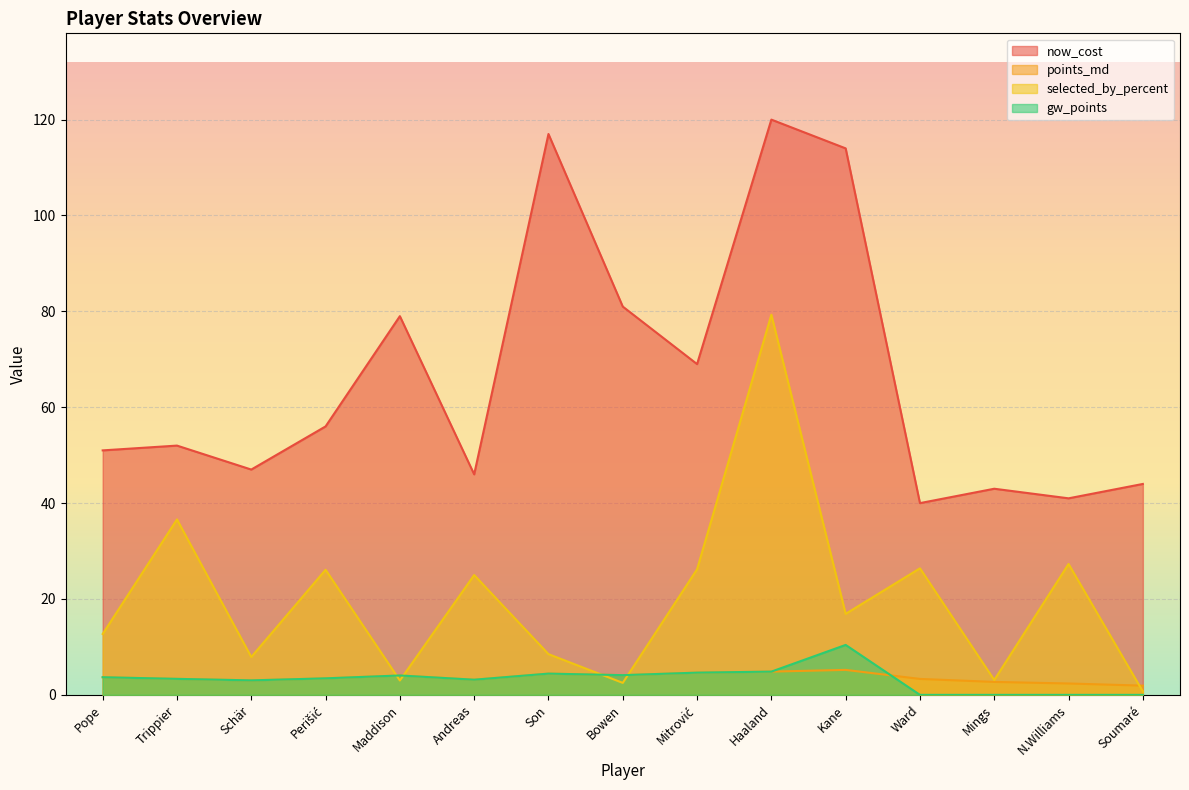

At which category is the sum across all series the highest?

Haaland